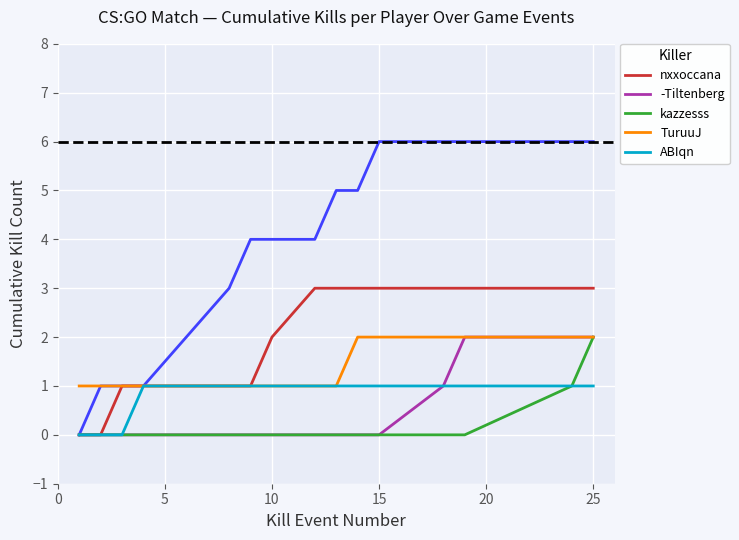

True or false: ABIqn and TuruuJ cross at least once.

False